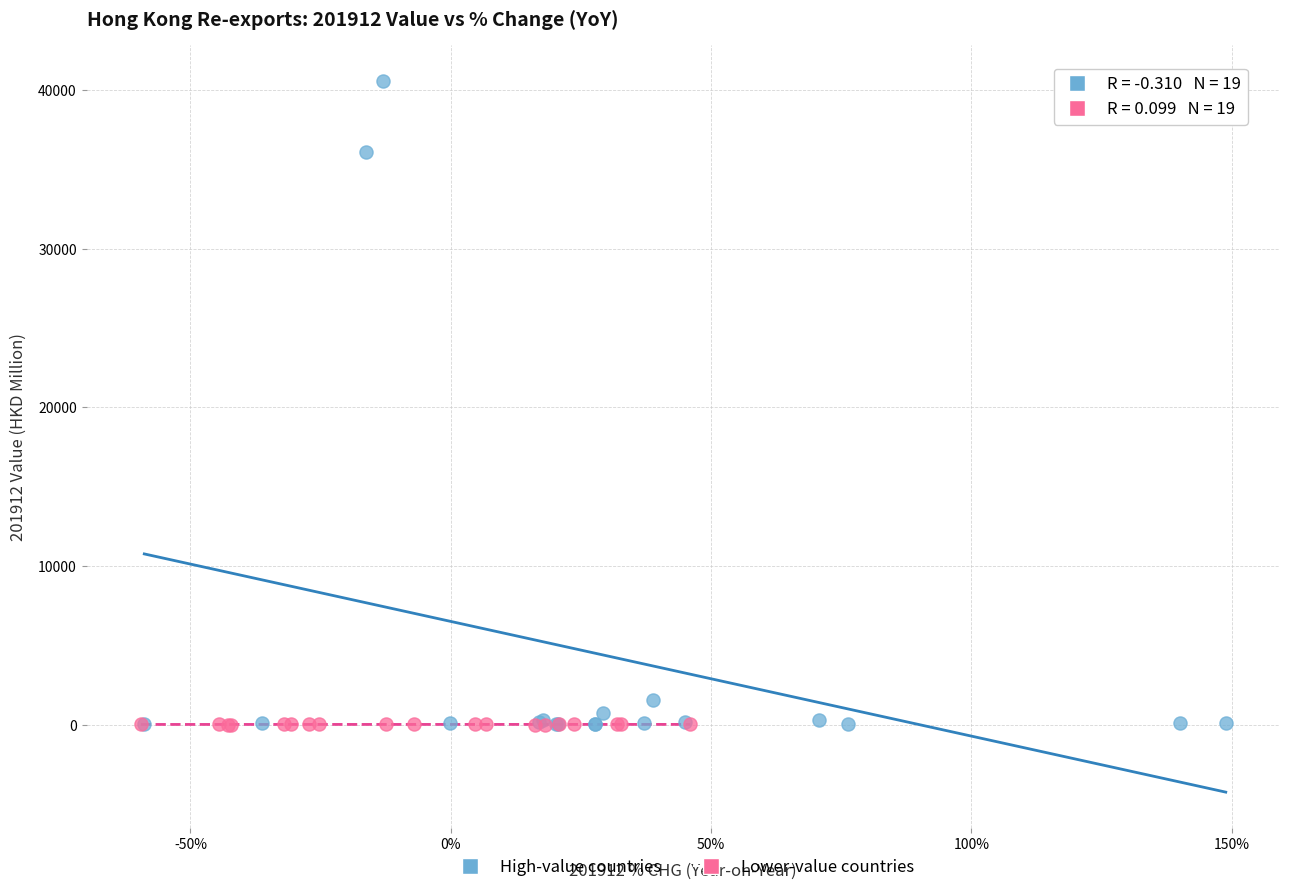

Which series contains the highest Y value?

High-value countries